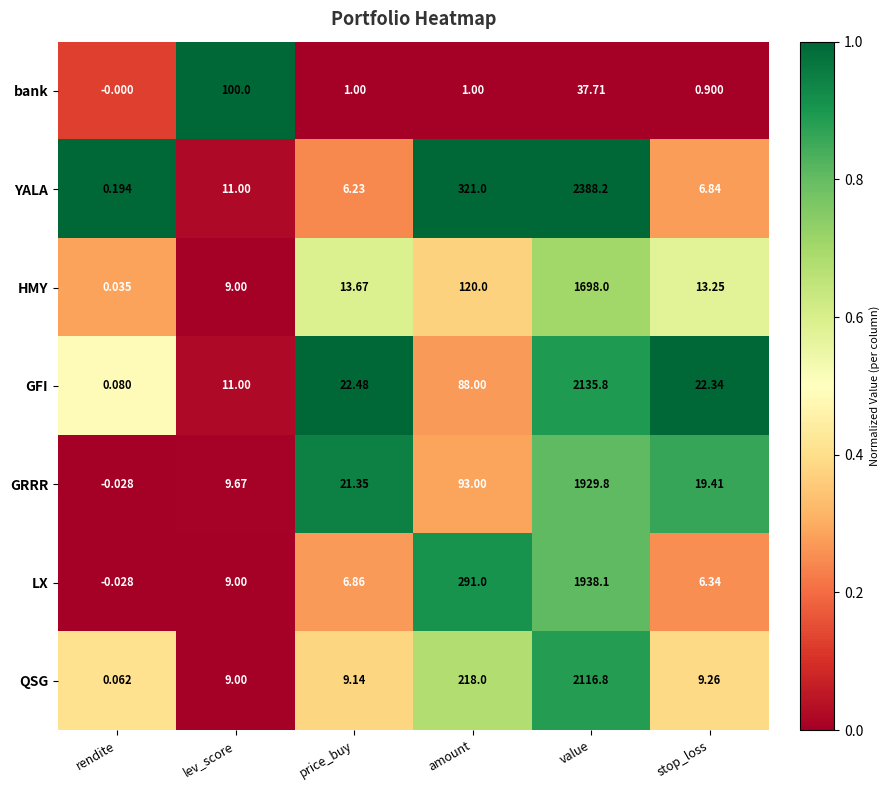

At which category does the chart reach its peak across all series?

value